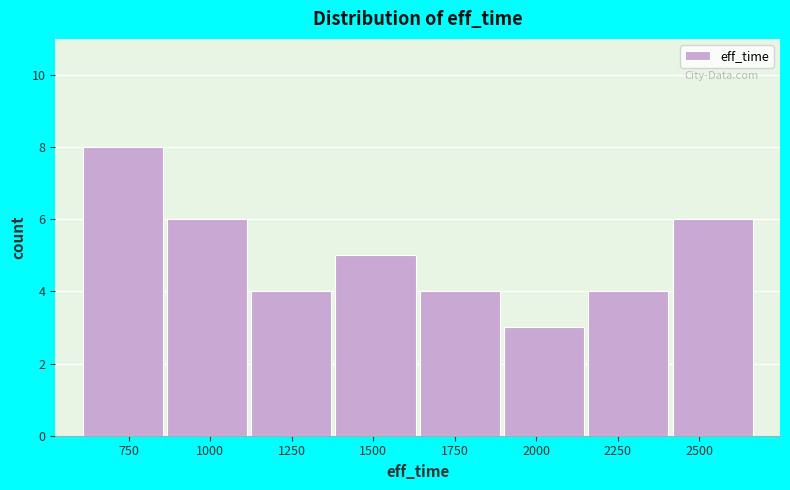

Over which range of the x-axis is the bar tallest?

600 to 850